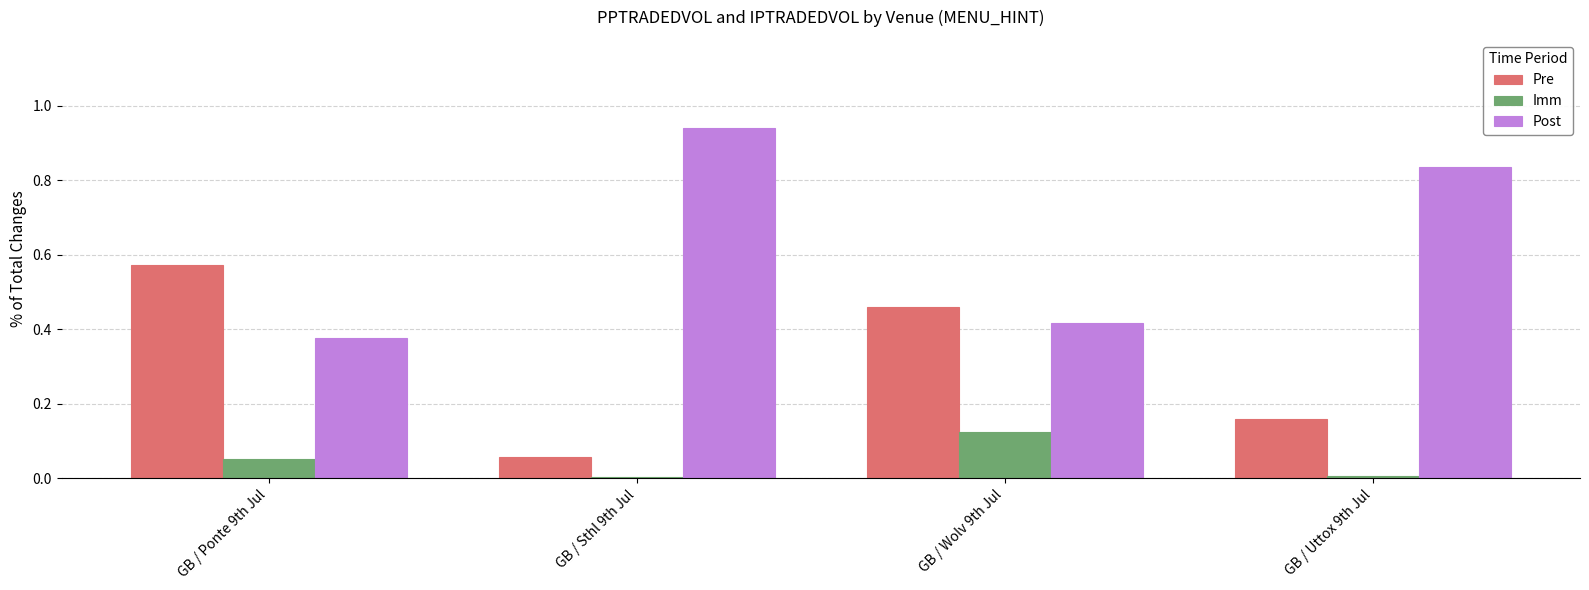

True or false: Imm has a value of 0.0 at GB / Ponte 9th Jul.

False